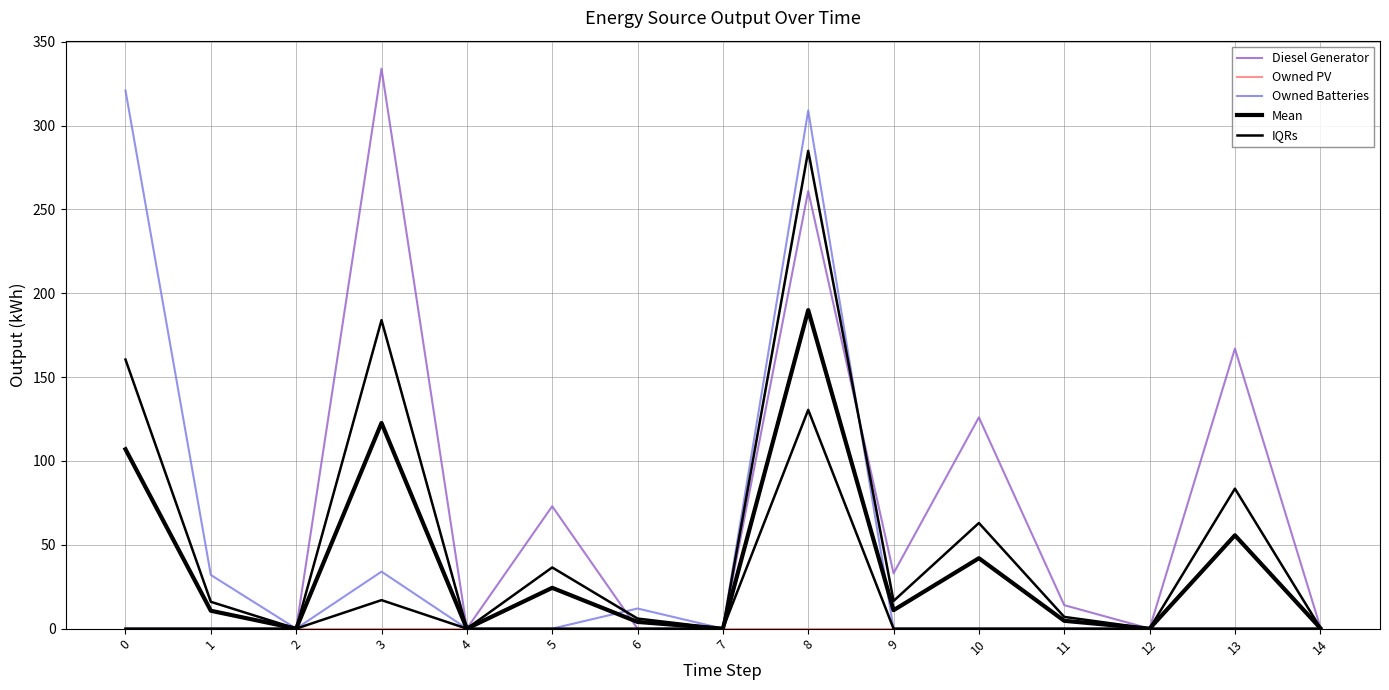

Rank the categories by Owned Batteries value from highest to lowest.

0, 8, 3, 1, 6, 2, 4, 5, 7, 9, 10, 11, 12, 13, 14